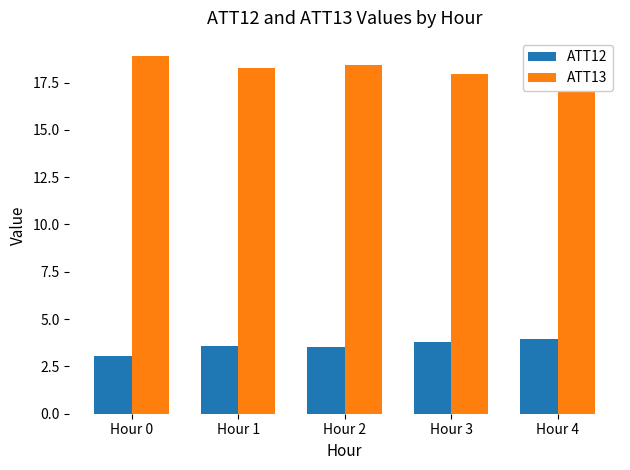

Read the ATT12 value at Hour 2.

3.5